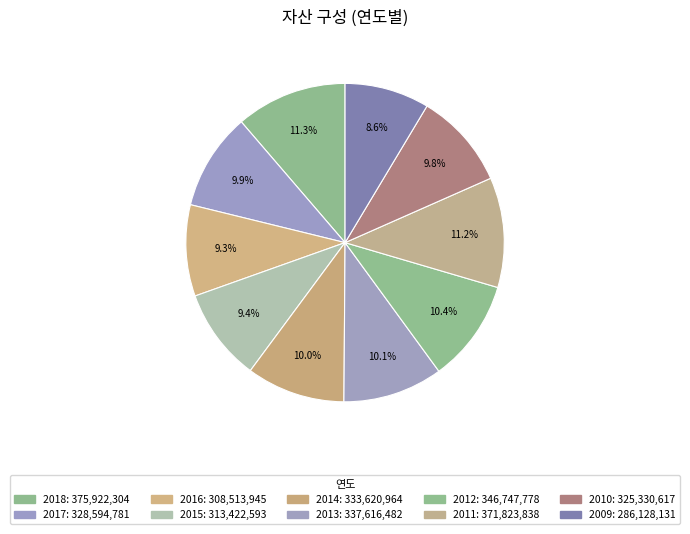

Which category has the biggest portion of the pie?

2018